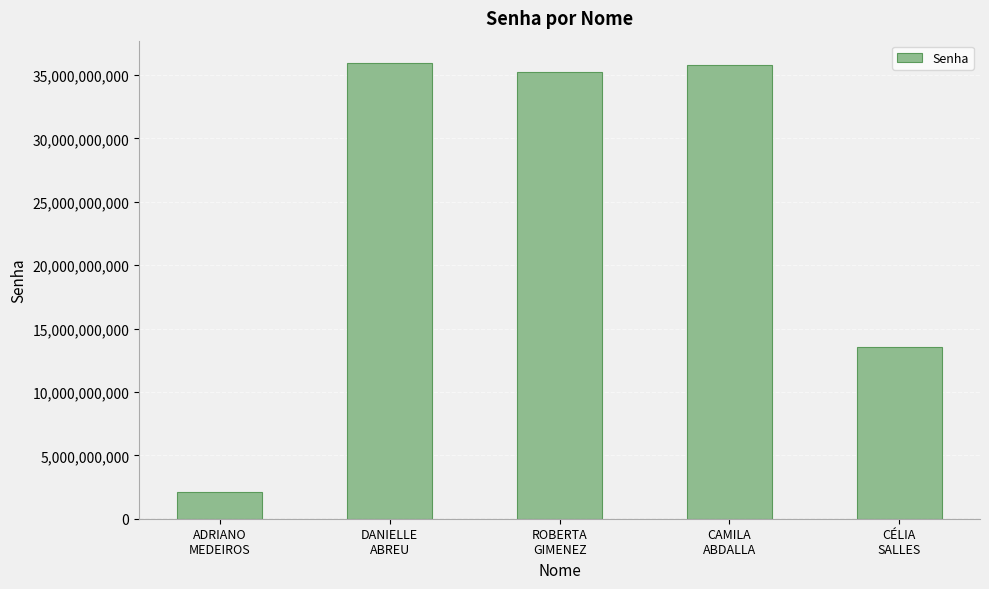

What is the smallest value displayed?

2101561719